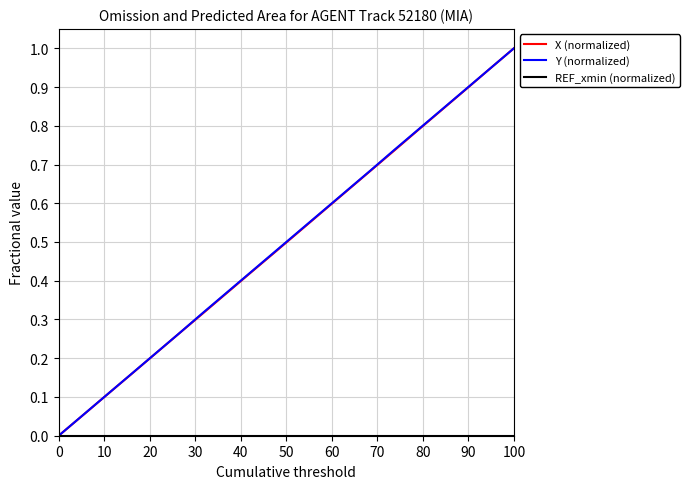

Does the chart have visible grid lines?

Yes